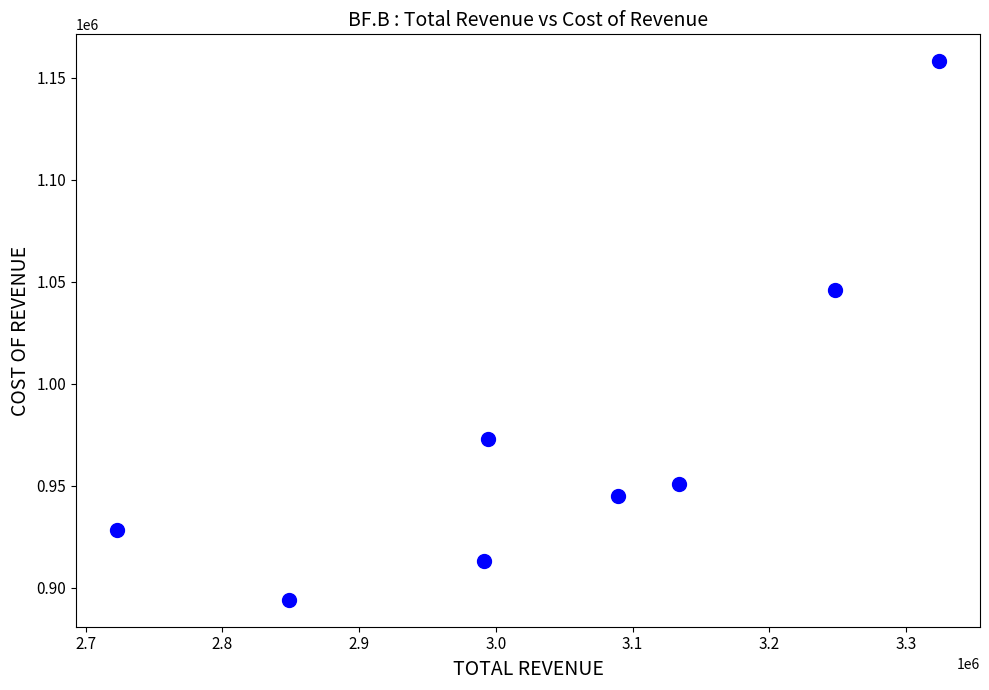

What is the average X value?

3044000